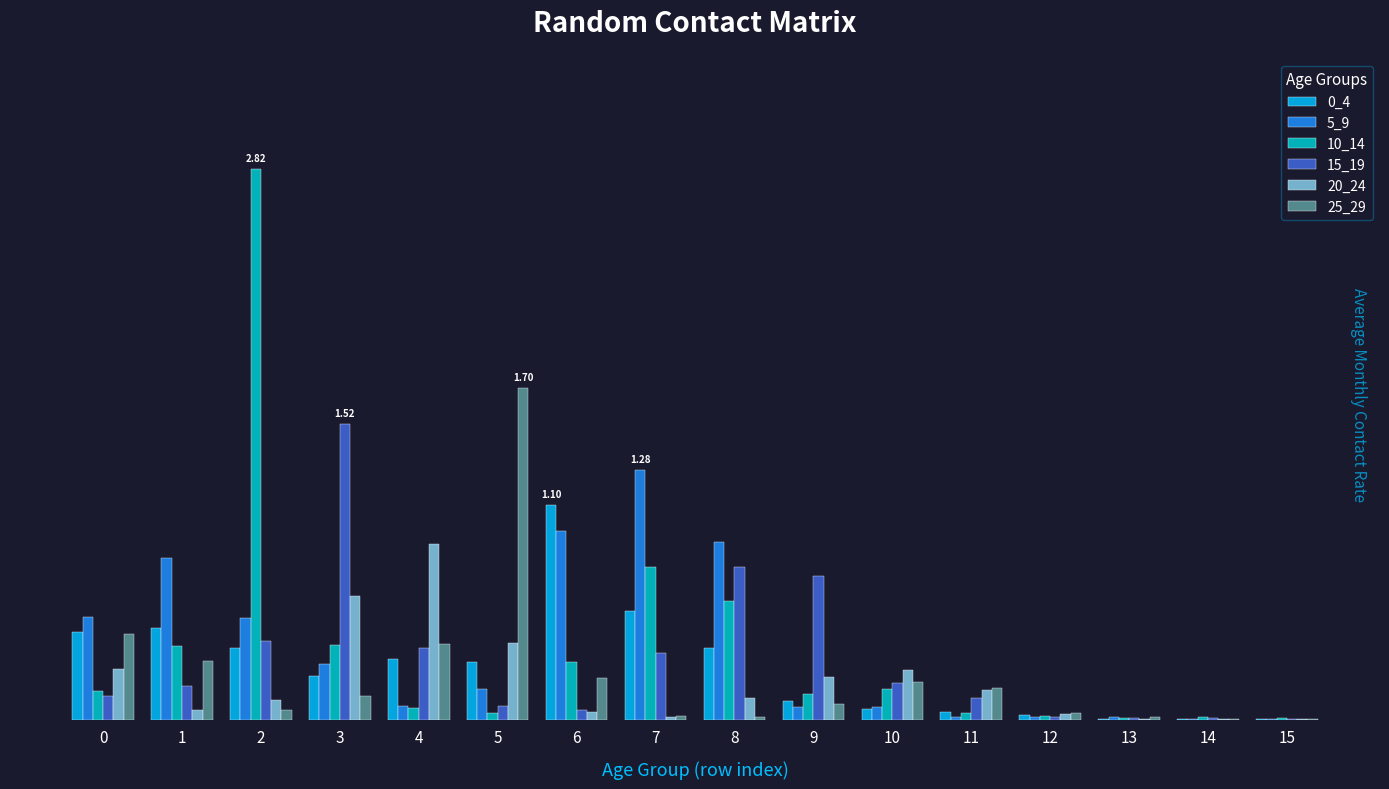

Does the chart contain stacked bars?

No